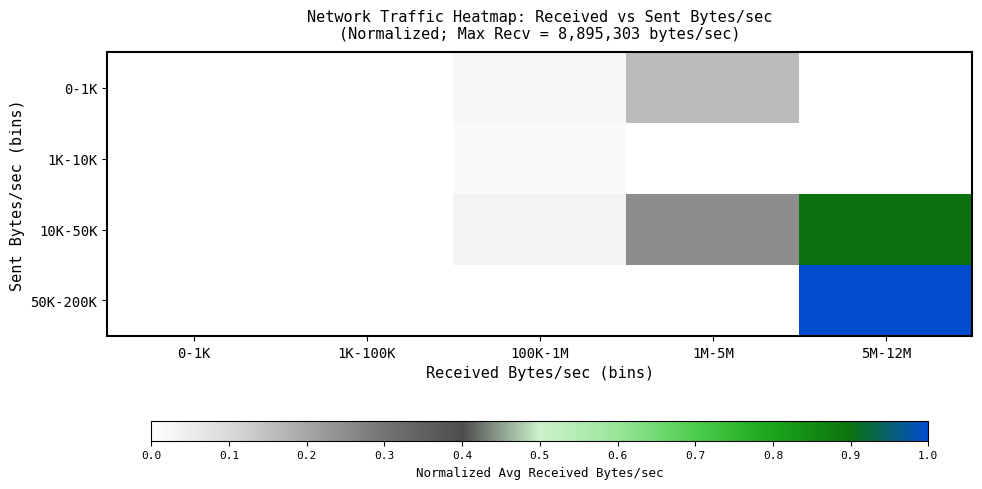

Reading left to right, extract all data points from this chart.

0-1K: 0-1K=0.0	1K-100K=0.0	100K-1M=0.0	1M-5M=0.2	5M-12M=0.0
1K-10K: 0-1K=0.0	1K-100K=0.0	100K-1M=0.0	1M-5M=0.0	5M-12M=0.0
10K-50K: 0-1K=0.0	1K-100K=0.0	100K-1M=0.0	1M-5M=0.2	5M-12M=0.9
50K-200K: 0-1K=0.0	1K-100K=0.0	100K-1M=0.0	1M-5M=0.0	5M-12M=1.0